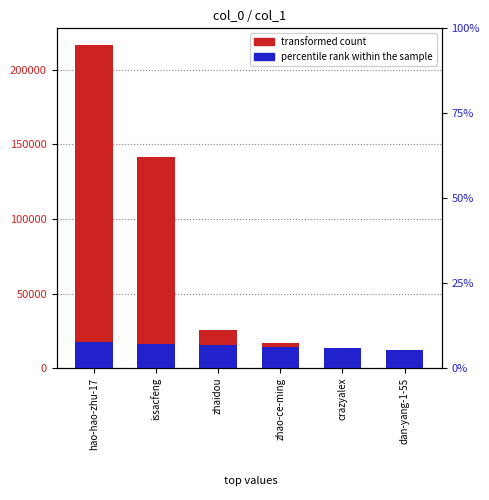

Which series changed the most between issacfeng and zhaidou?

transformed count